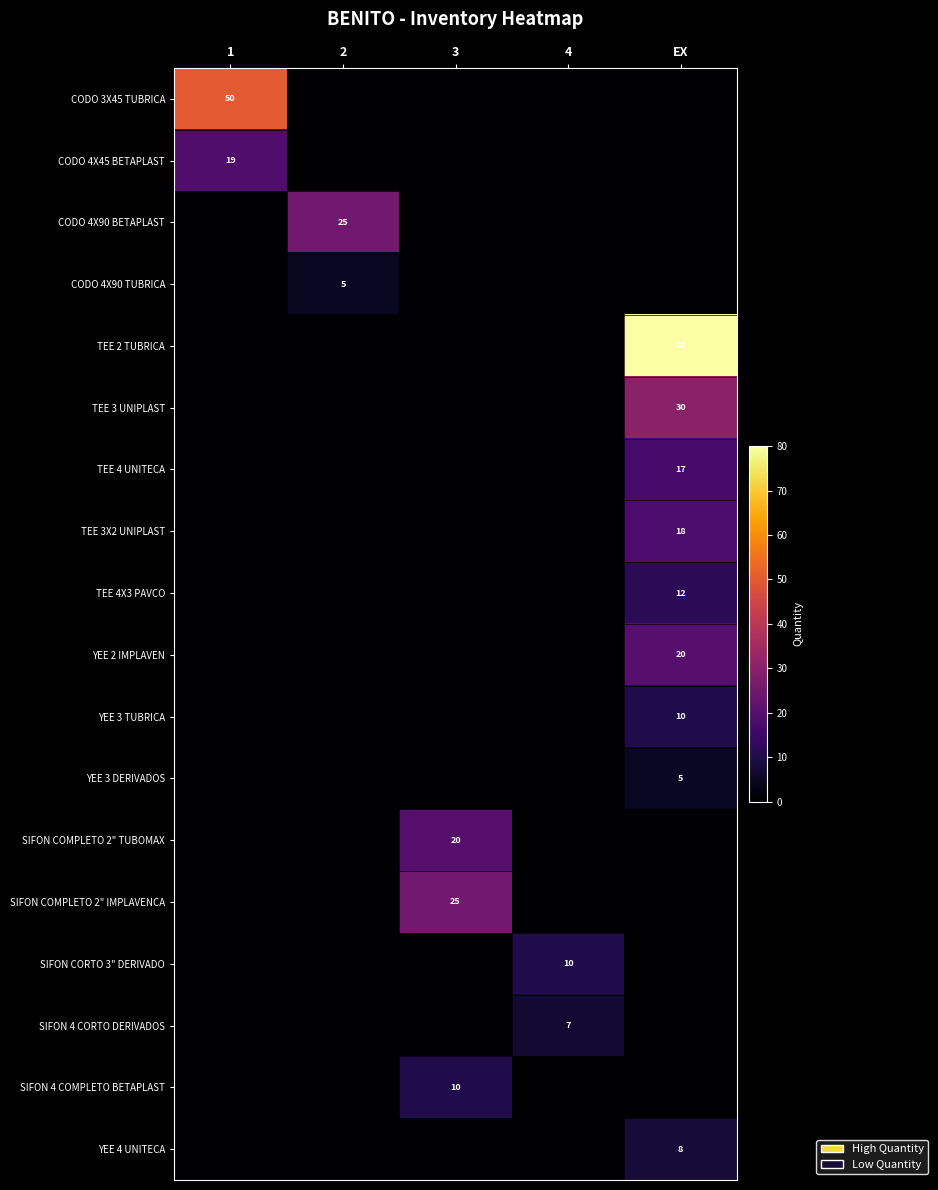

The value of CODO 4X90 BETAPLAST at 2 is 25. True or false?

True